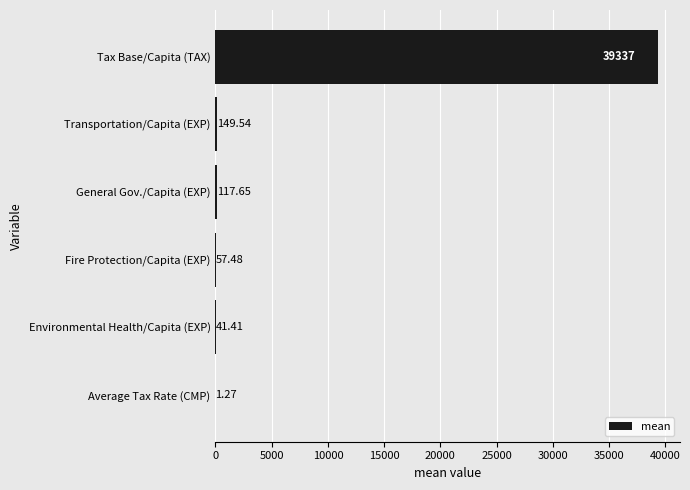

Count the number of values greater than 117.

3